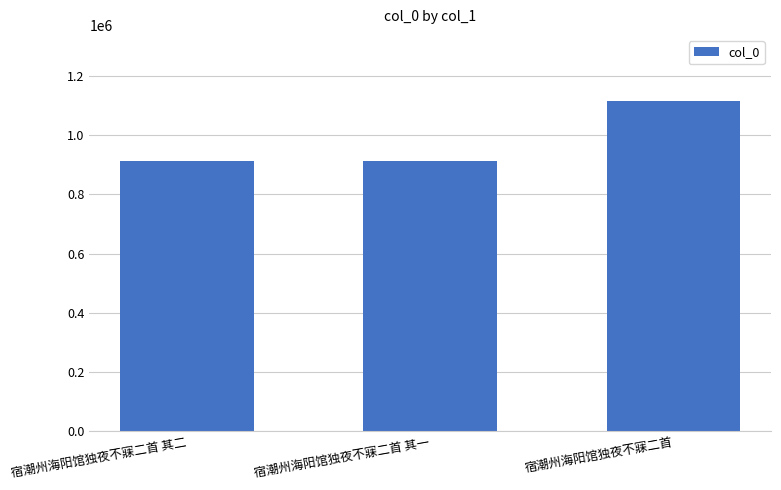

How many series are shown in this chart?

1